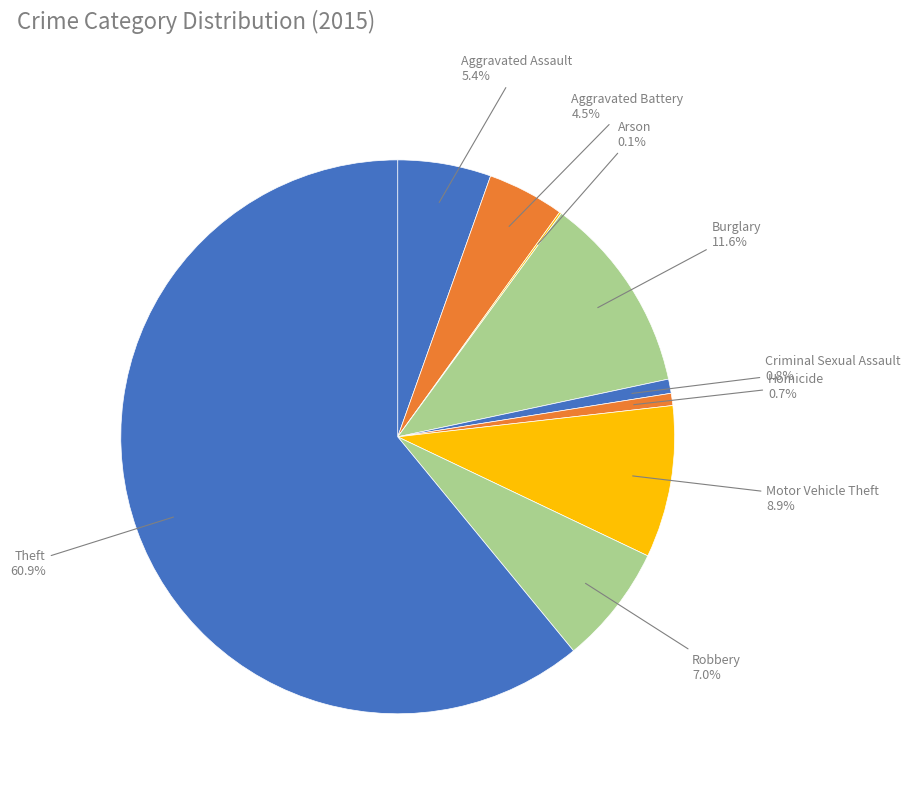

Between Theft and Burglary, which is larger?

Theft